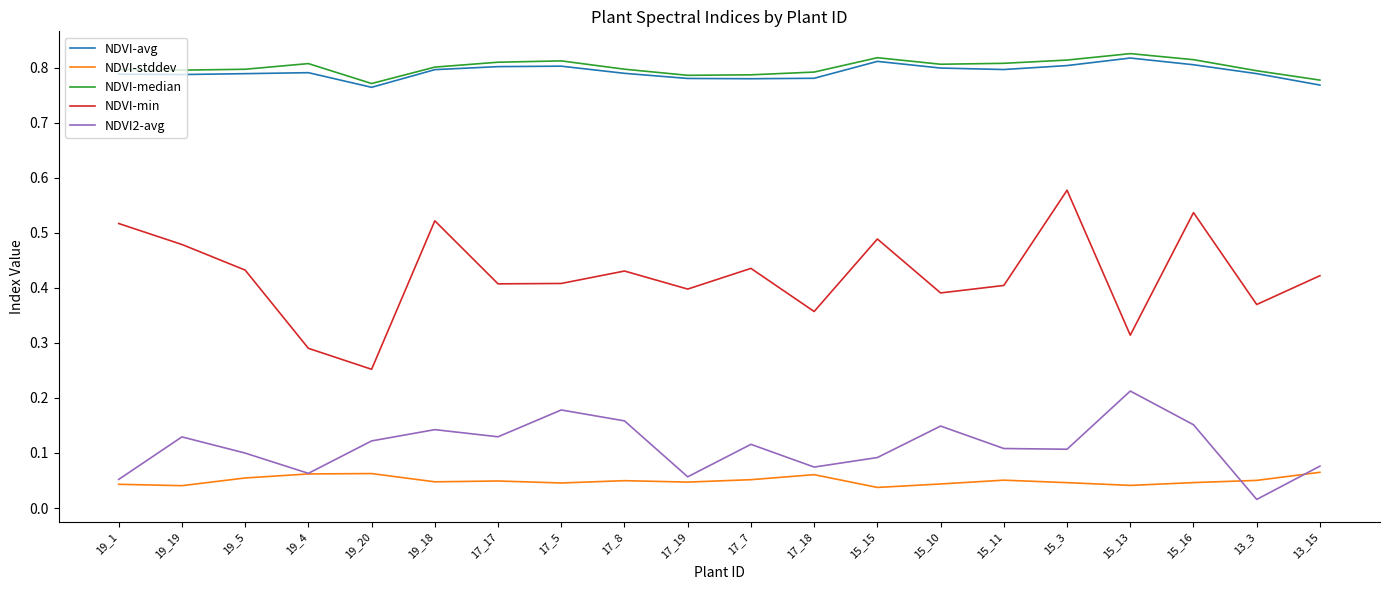

How many lines are shown in the chart?

5